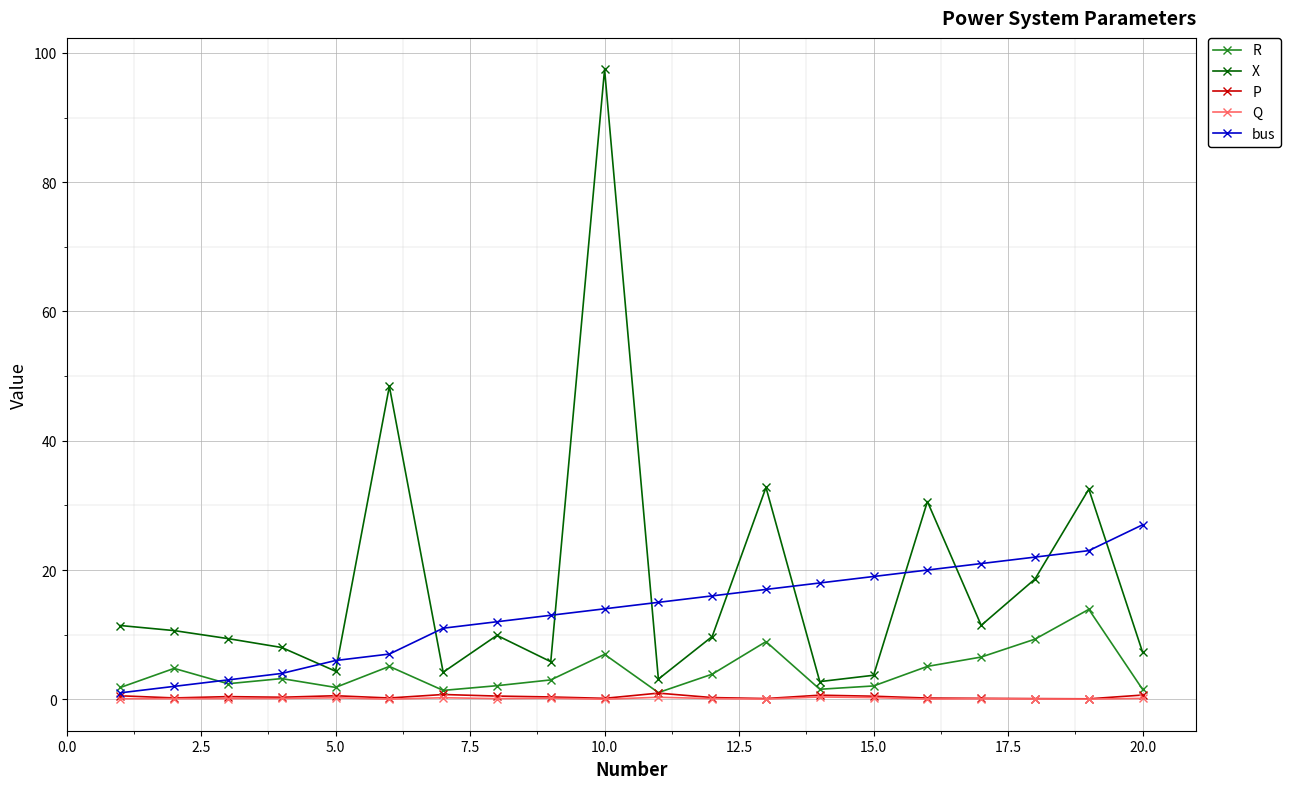

What are all the series names shown in the legend?

R, X, P, Q, bus